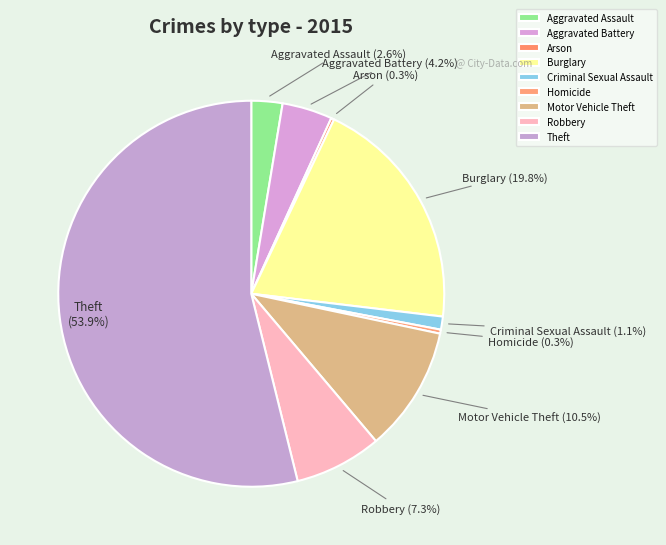

What percentage do Aggravated Assault and Robbery together represent?

9.9%